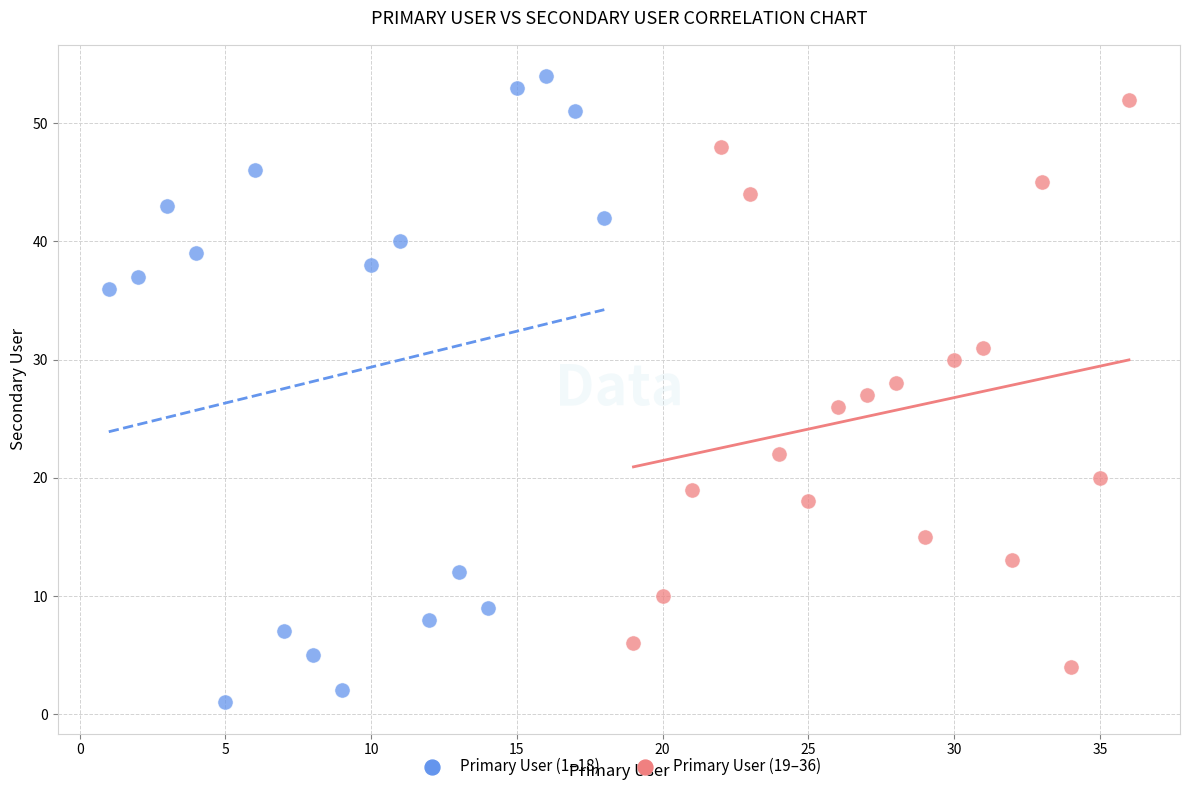

Which series has the largest Y range (max minus min)?

Primary User (1–18)